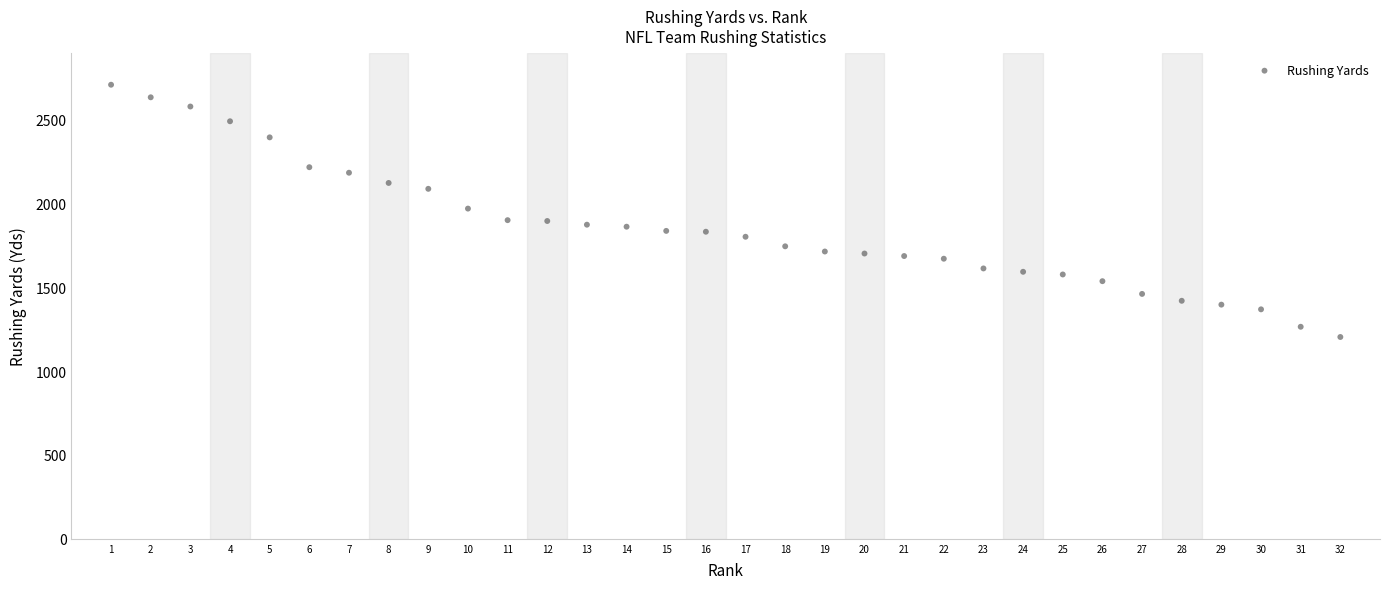

What is the range of Y values (max minus min)?

1505